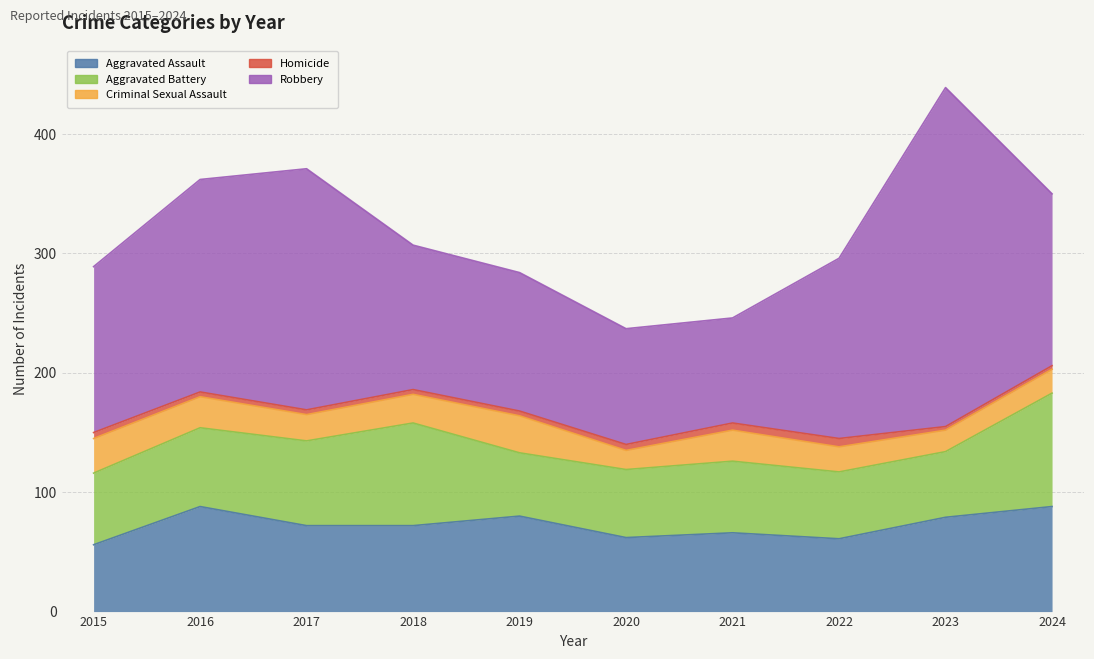

Between 2019 and 2023, which series saw the biggest shift?

Robbery